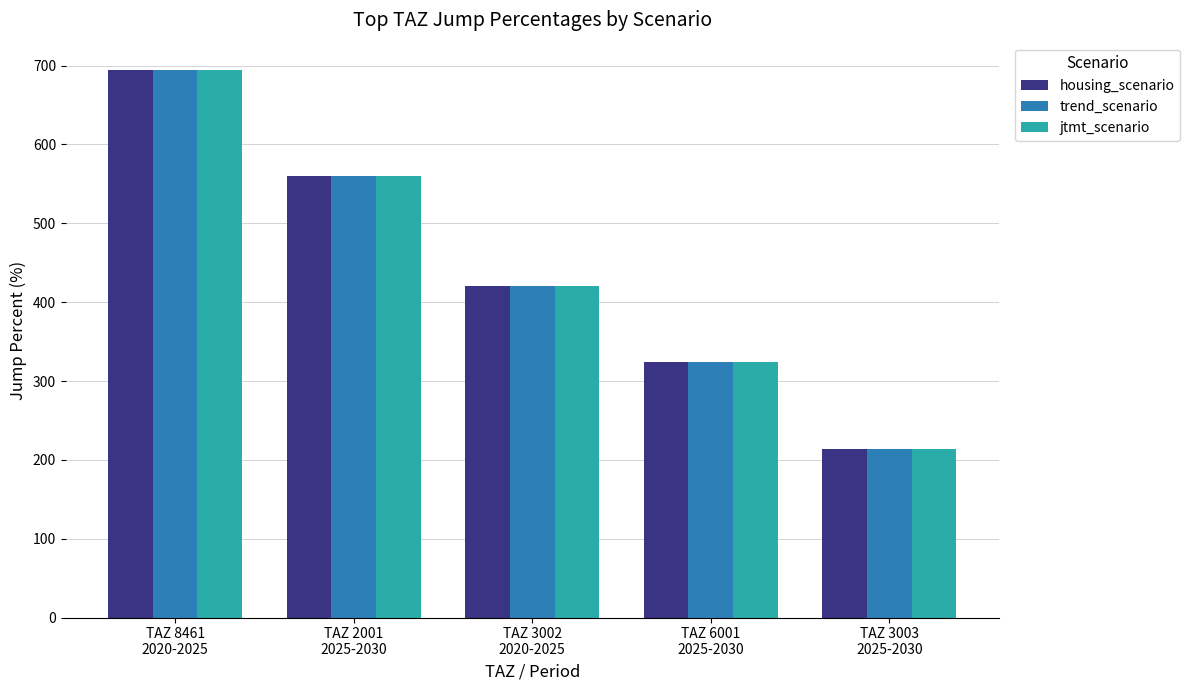

Reading left to right, extract all data points from this chart.

housing_scenario: TAZ 8461
2020-2025=694.4	TAZ 2001
2025-2030=559.8	TAZ 3002
2020-2025=420.6	TAZ 6001
2025-2030=323.6	TAZ 3003
2025-2030=213.3
trend_scenario: TAZ 8461
2020-2025=694.4	TAZ 2001
2025-2030=559.8	TAZ 3002
2020-2025=420.6	TAZ 6001
2025-2030=323.6	TAZ 3003
2025-2030=213.3
jtmt_scenario: TAZ 8461
2020-2025=694.4	TAZ 2001
2025-2030=559.8	TAZ 3002
2020-2025=420.6	TAZ 6001
2025-2030=323.6	TAZ 3003
2025-2030=213.3